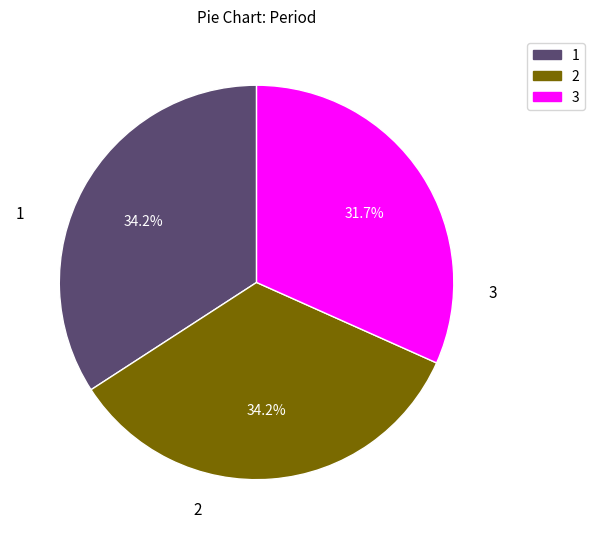

Which slice is the smallest?

3